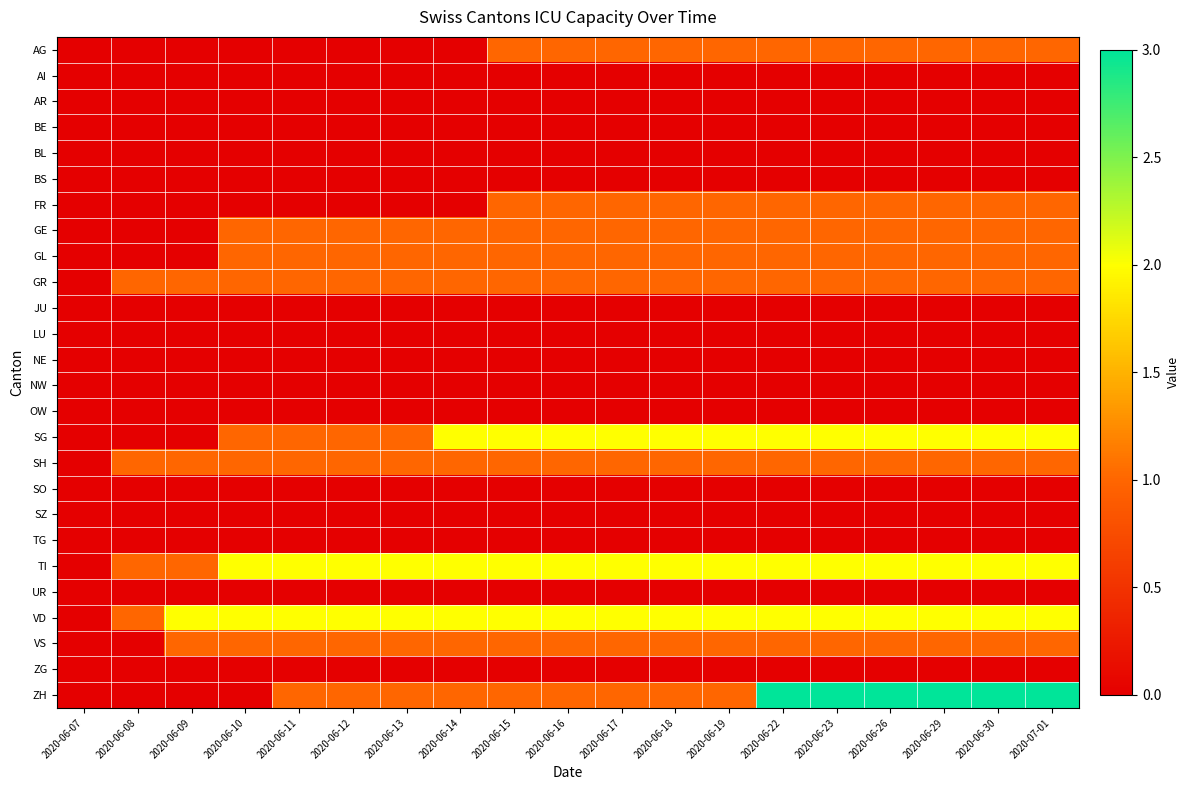

Rank the series by their maximum value, from lowest to highest.

AI, AR, BE, BL, BS, JU, LU, NE, NW, OW, SO, SZ, TG, UR, ZG, AG, FR, GE, GL, GR, SH, VS, SG, TI, VD, ZH